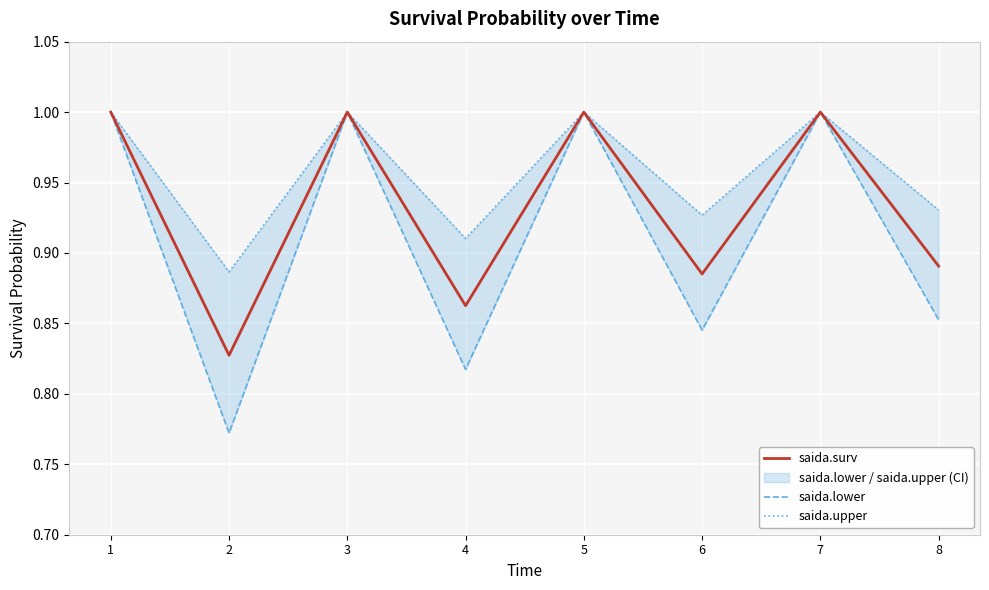

Reading left to right, list all the values displayed in this chart.

saida.surv: 1=1.0	2=0.8	3=1.0	4=0.9	5=1.0	6=0.9	7=1.0	8=0.9
saida.lower: 1=1.0	2=0.8	3=1.0	4=0.8	5=1.0	6=0.8	7=1.0	8=0.9
saida.upper: 1=1.0	2=0.9	3=1.0	4=0.9	5=1.0	6=0.9	7=1.0	8=0.9